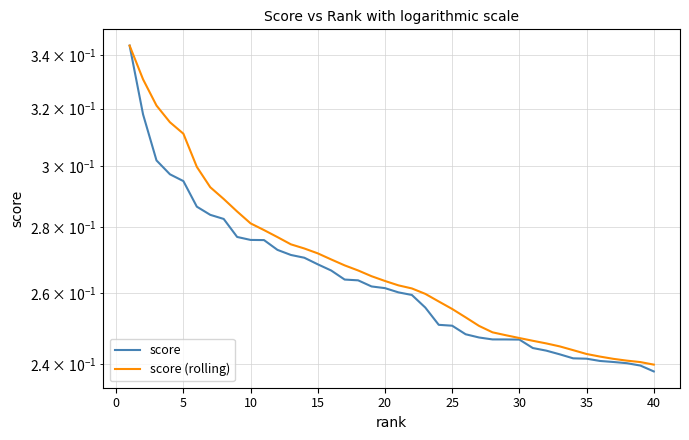

Is it true that score equals 0.1 at 13?

False